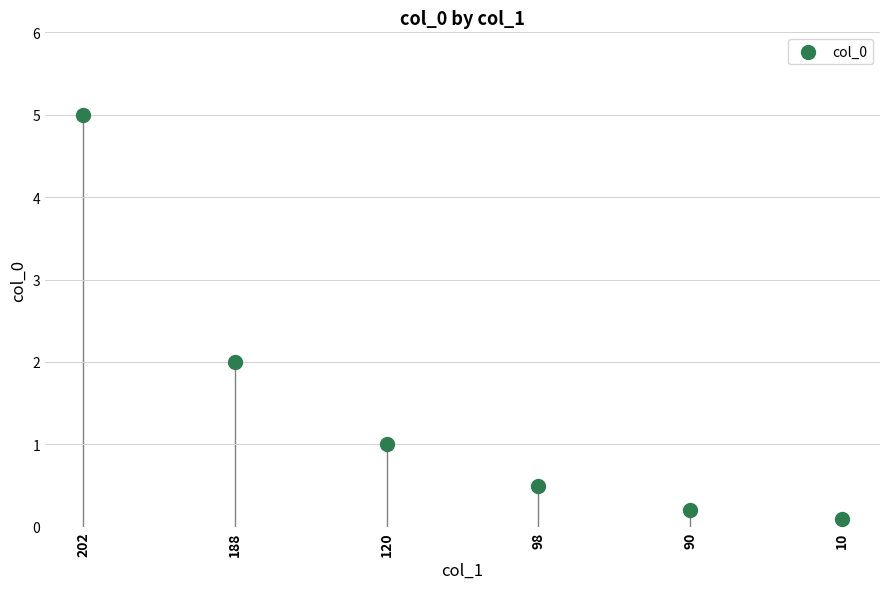

What is the ratio of the value at 98 to the value at 188?

0.2